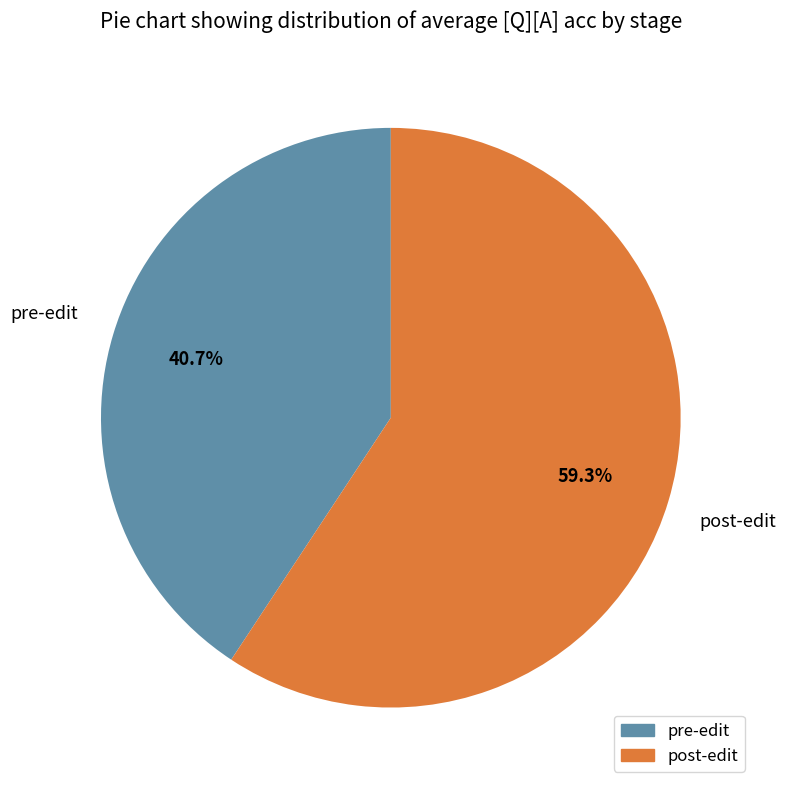

Which category has the biggest portion of the pie?

post-edit